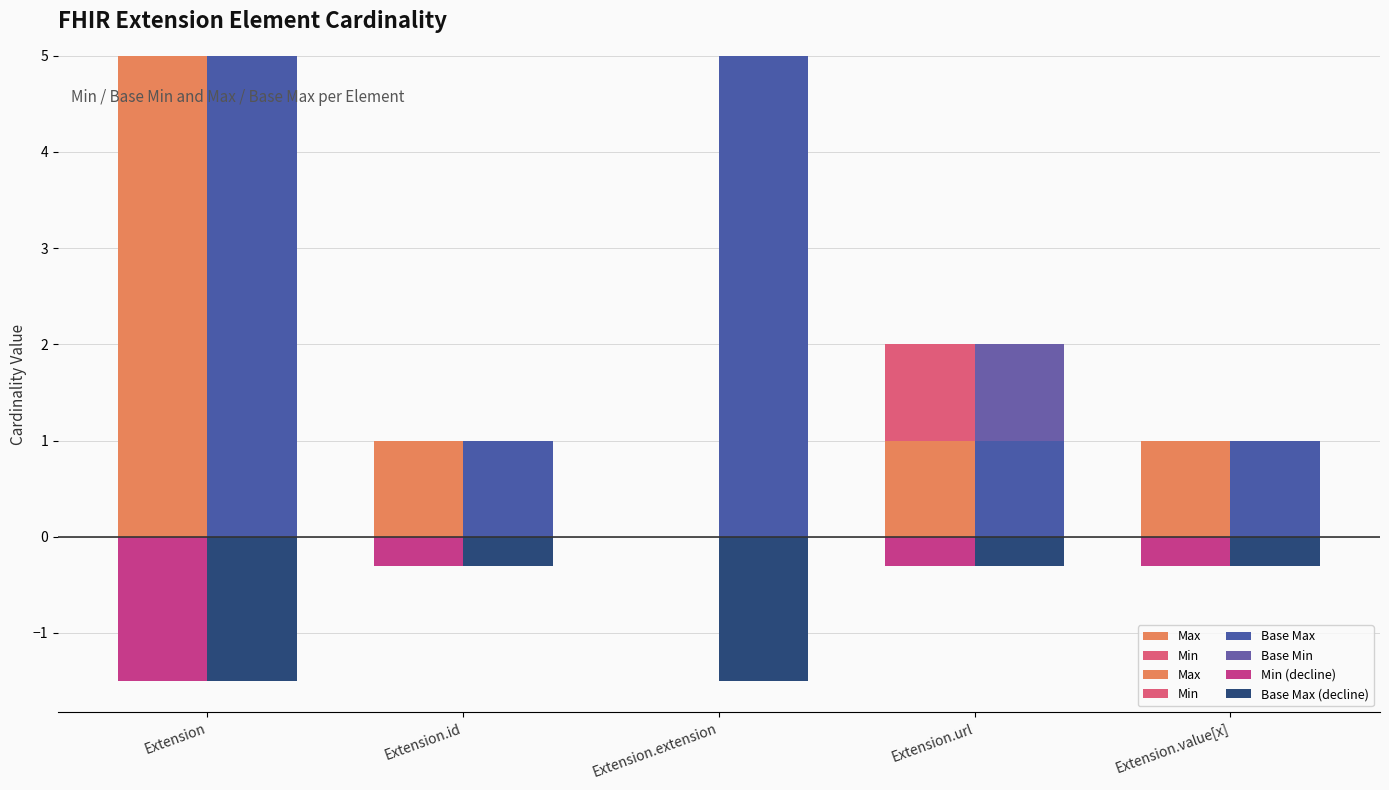

At which category is the sum across all series the highest?

Extension